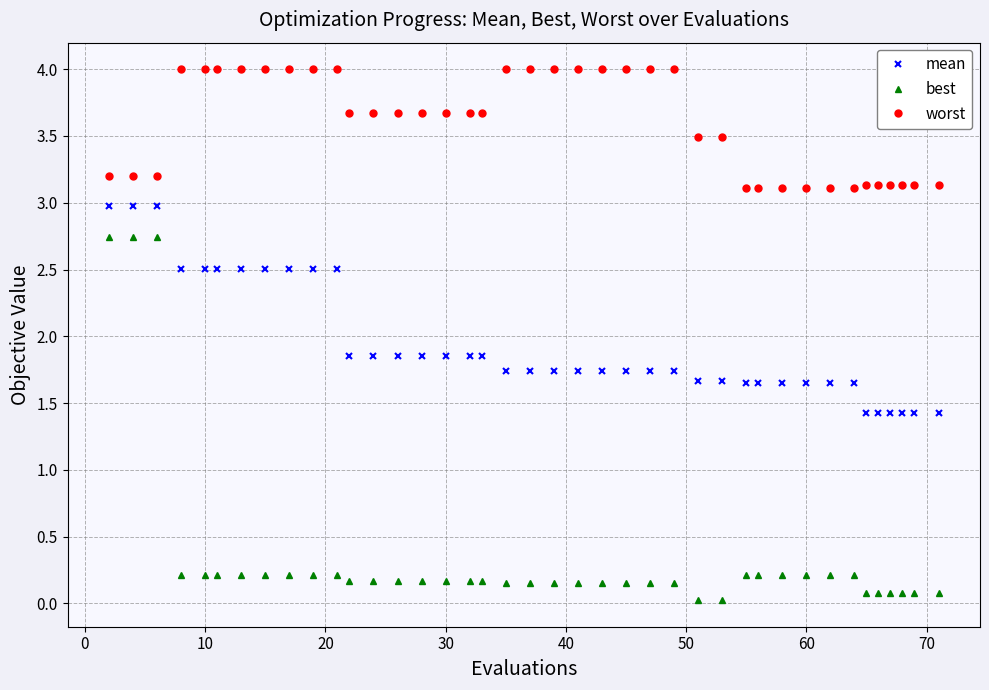

What are all the series names shown in the legend?

mean, best, worst